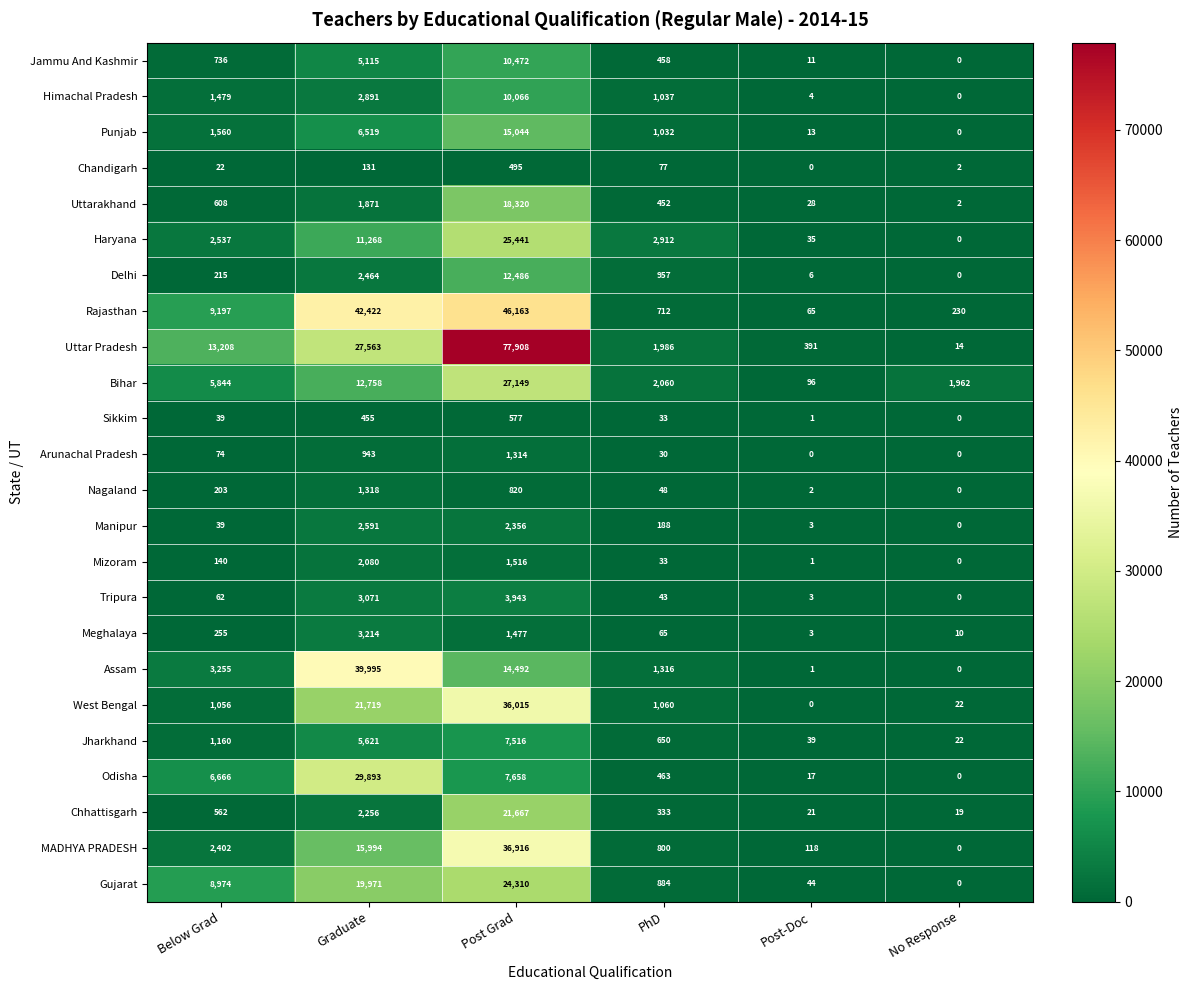

Between Graduate and Post-Doc, which series saw the biggest shift?

Rajasthan